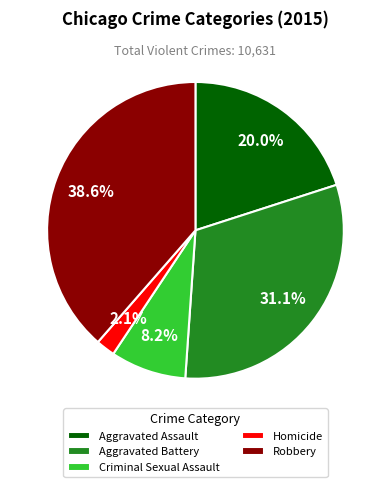

Count the number of slices in the pie.

5